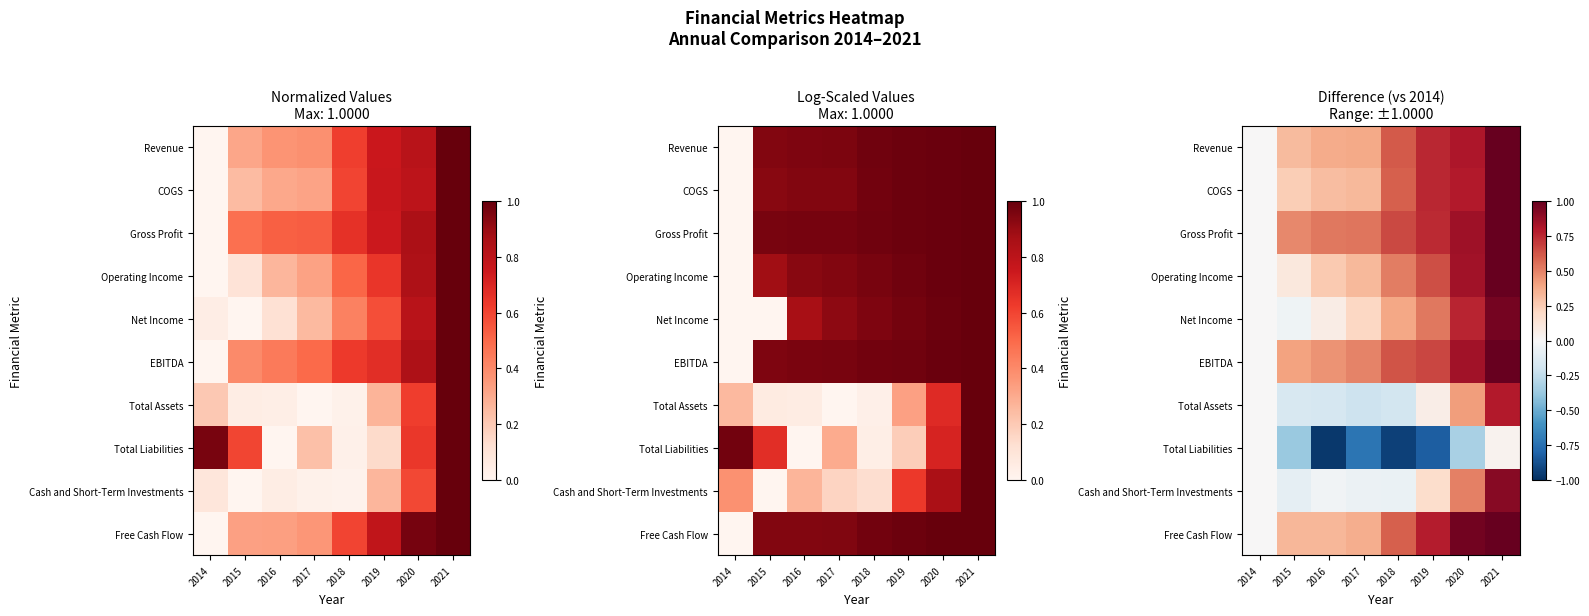

What is the smallest value displayed?

-1.0